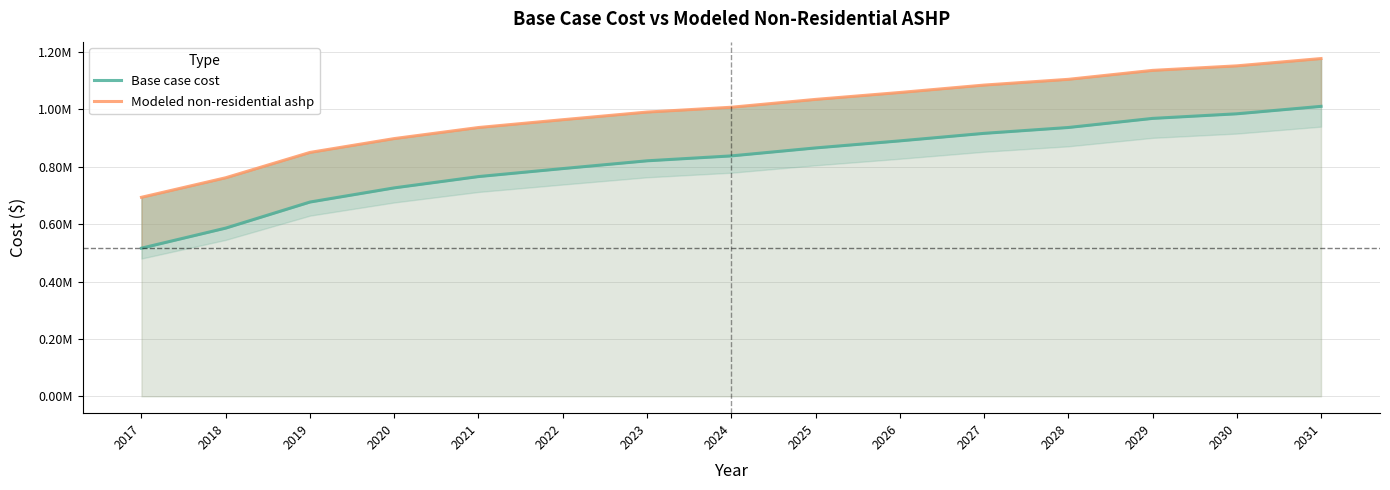

Count the number of categories in the chart.

15